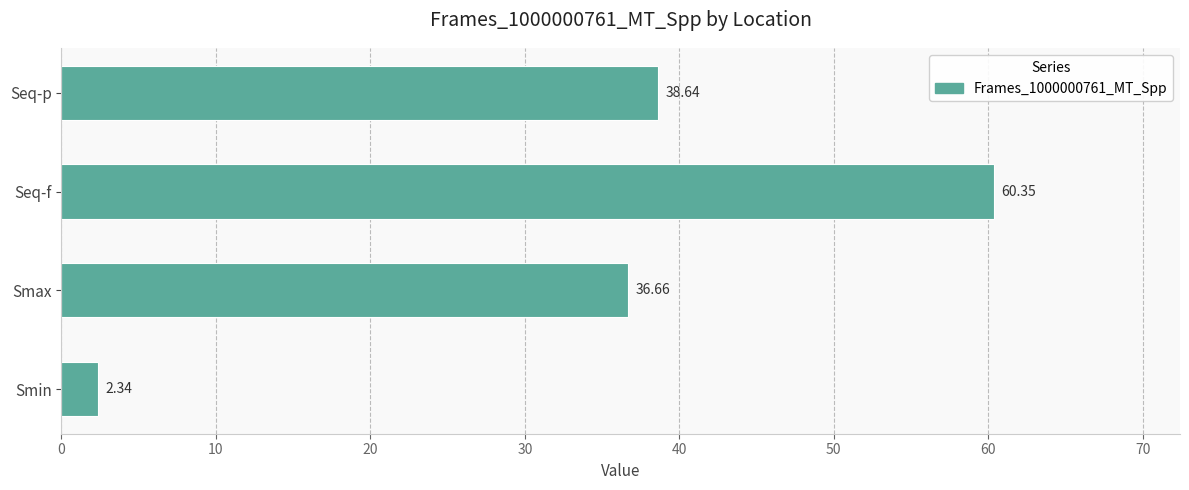

At which category does the chart reach its peak across all series?

Seq-f